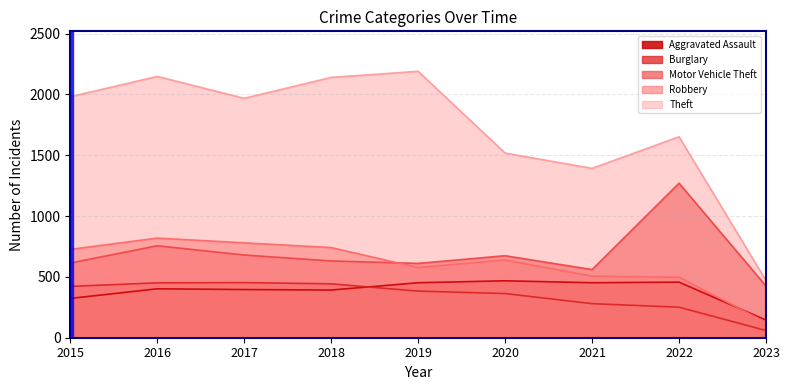

How many intersections are there between Burglary and Aggravated Assault?

1